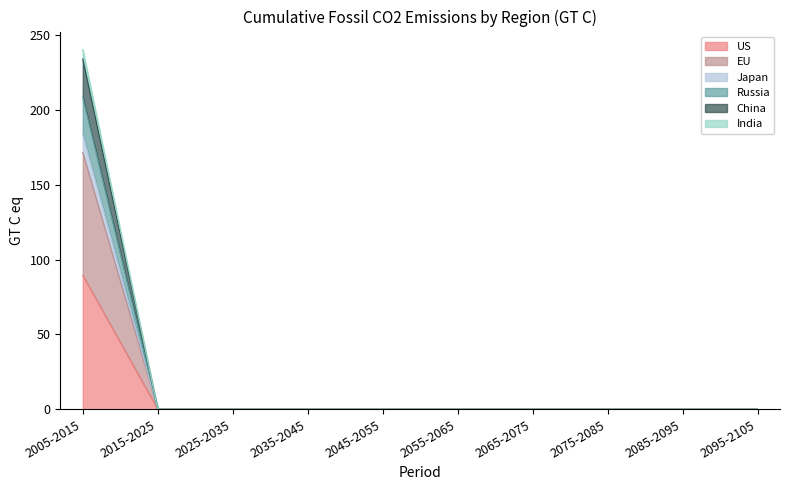

True or false: US and Japan cross at least once.

False